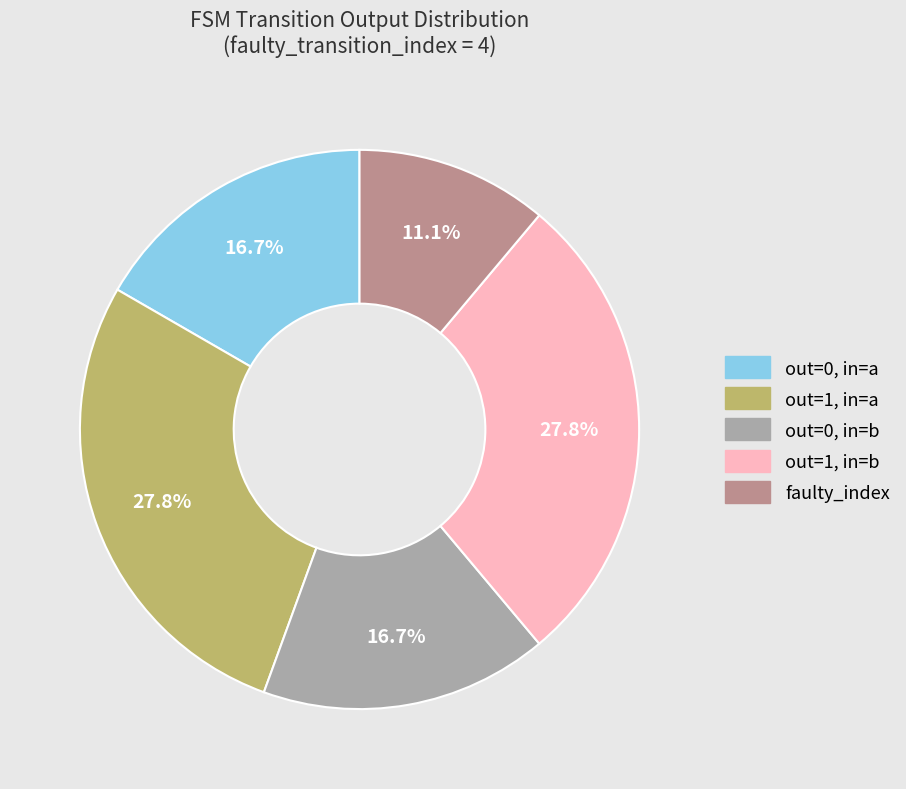

Is there a majority slice in this chart?

No